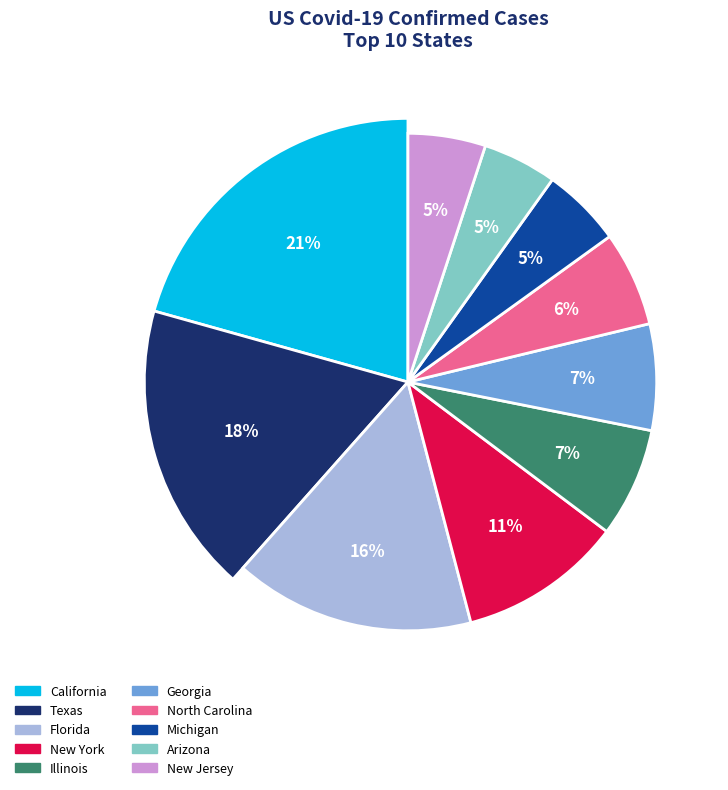

Which category has the smallest portion of the pie?

Arizona